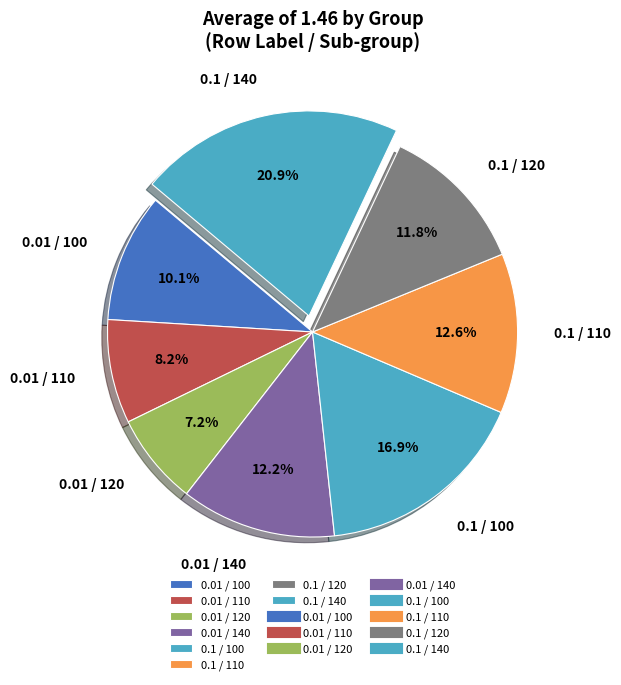

Between 0.1 / 140 and 0.1 / 100, which is larger?

0.1 / 140